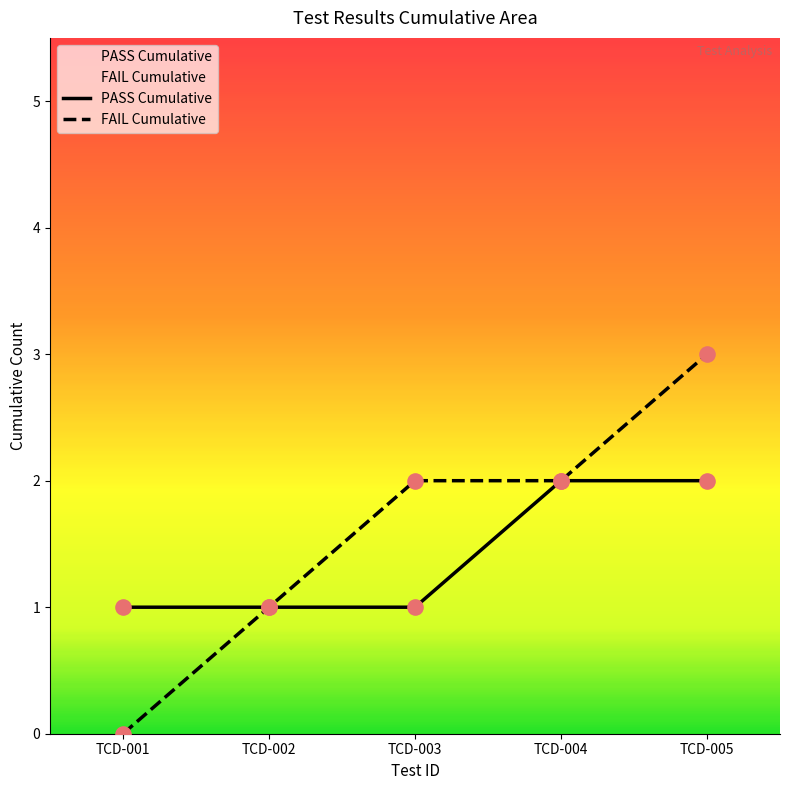

Between TCD-002 and TCD-004, which is larger?

TCD-004